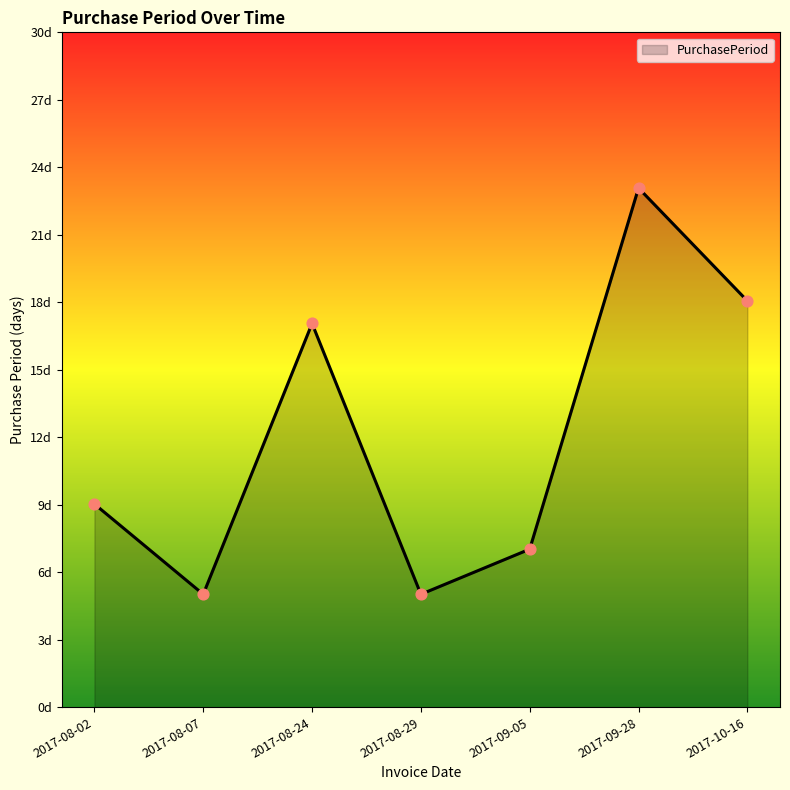

Which has a higher value, 2017-08-29 or 2017-08-02?

2017-08-02